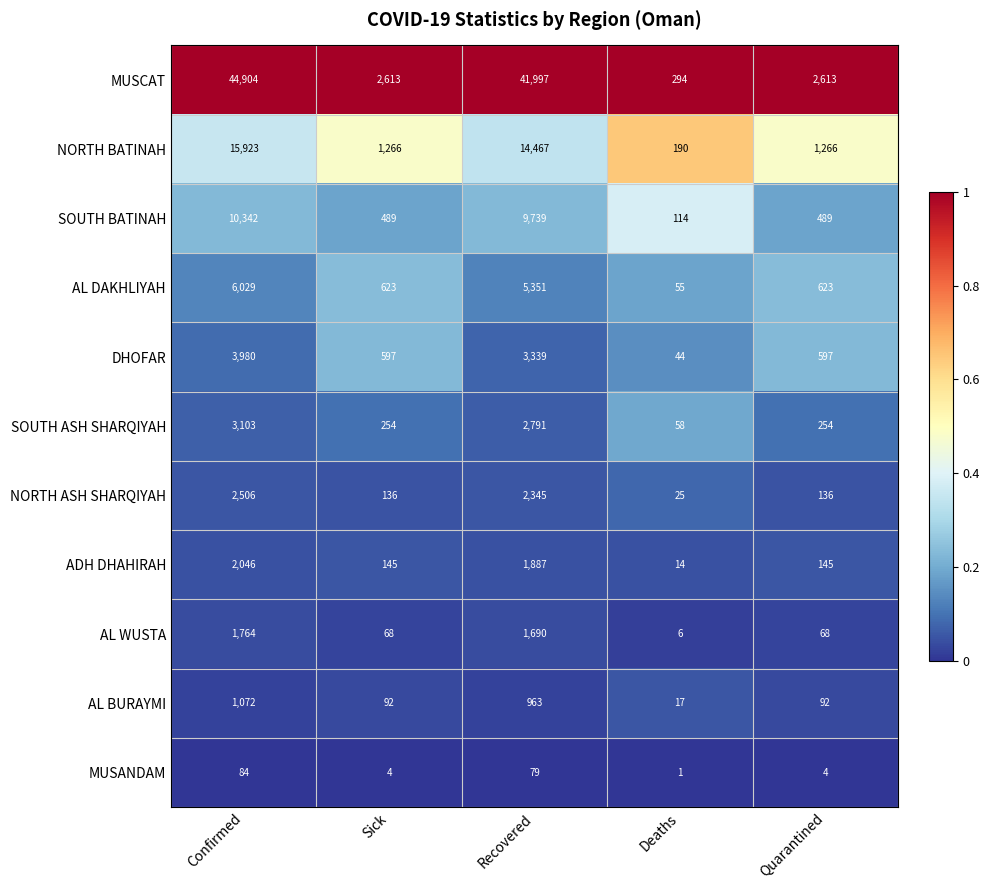

Is the value of MUSANDAM at Sick greater than the value of SOUTH BATINAH at Deaths?

No